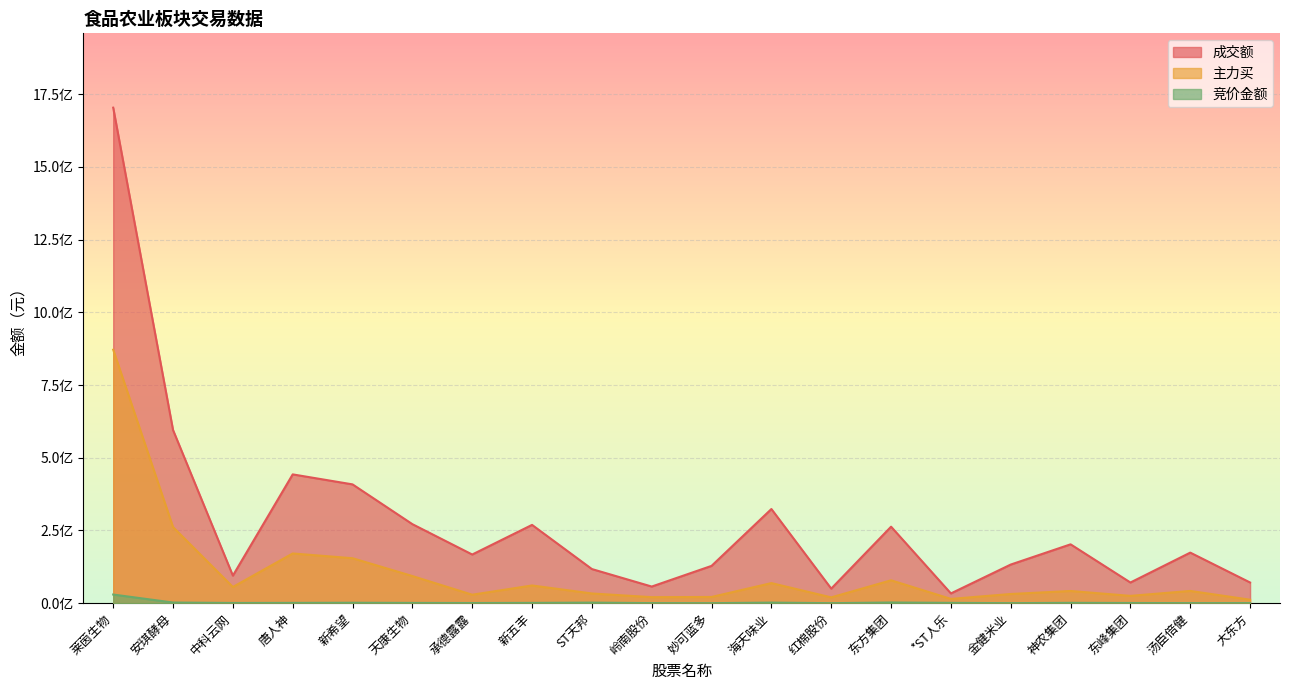

Which series has the largest total across all categories?

成交额